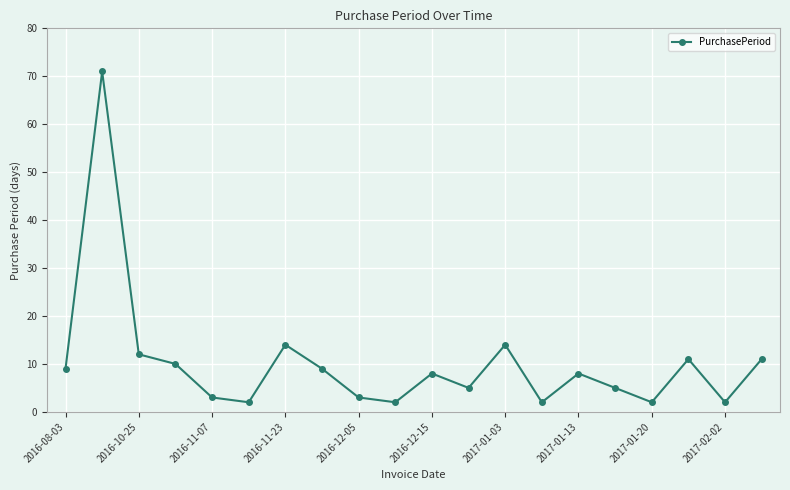

What is the maximum value shown in the chart?

71